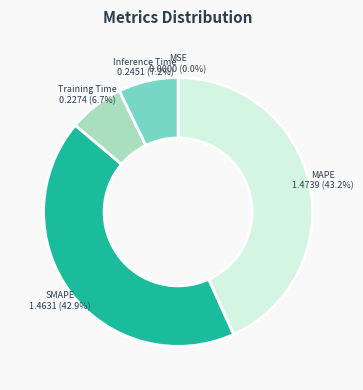

Does any single category account for the majority?

No